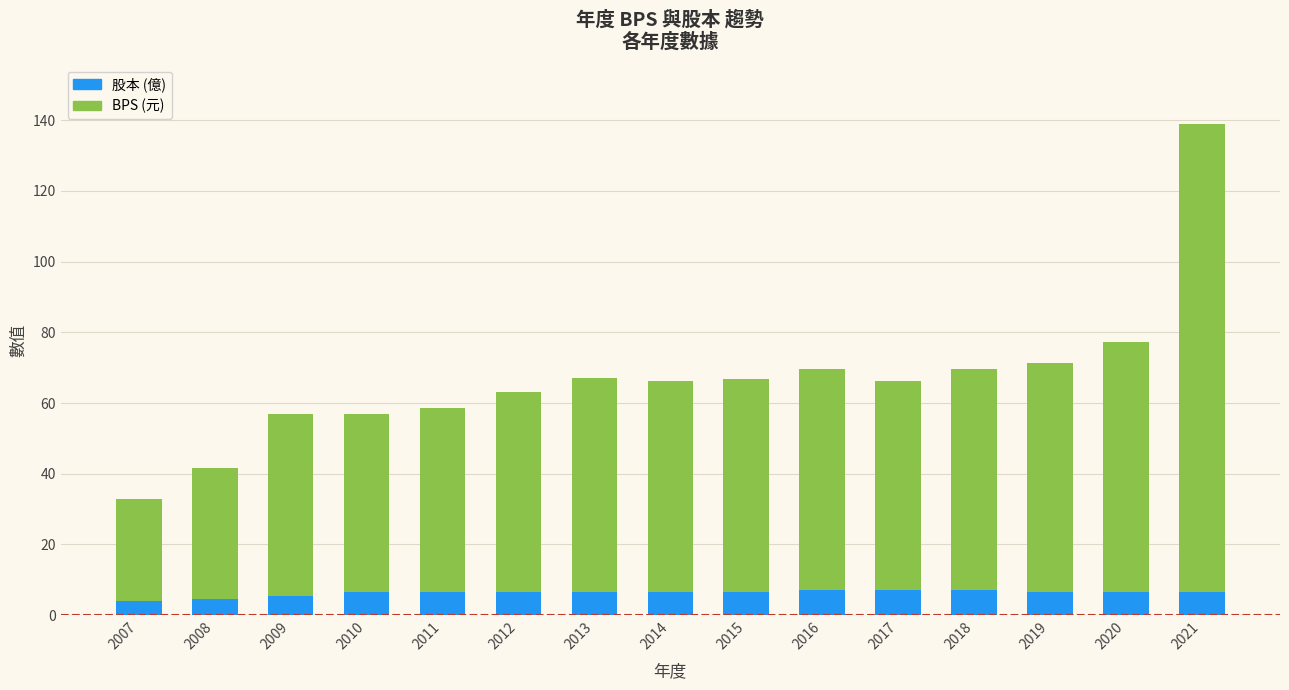

How many data points does each series have?

15